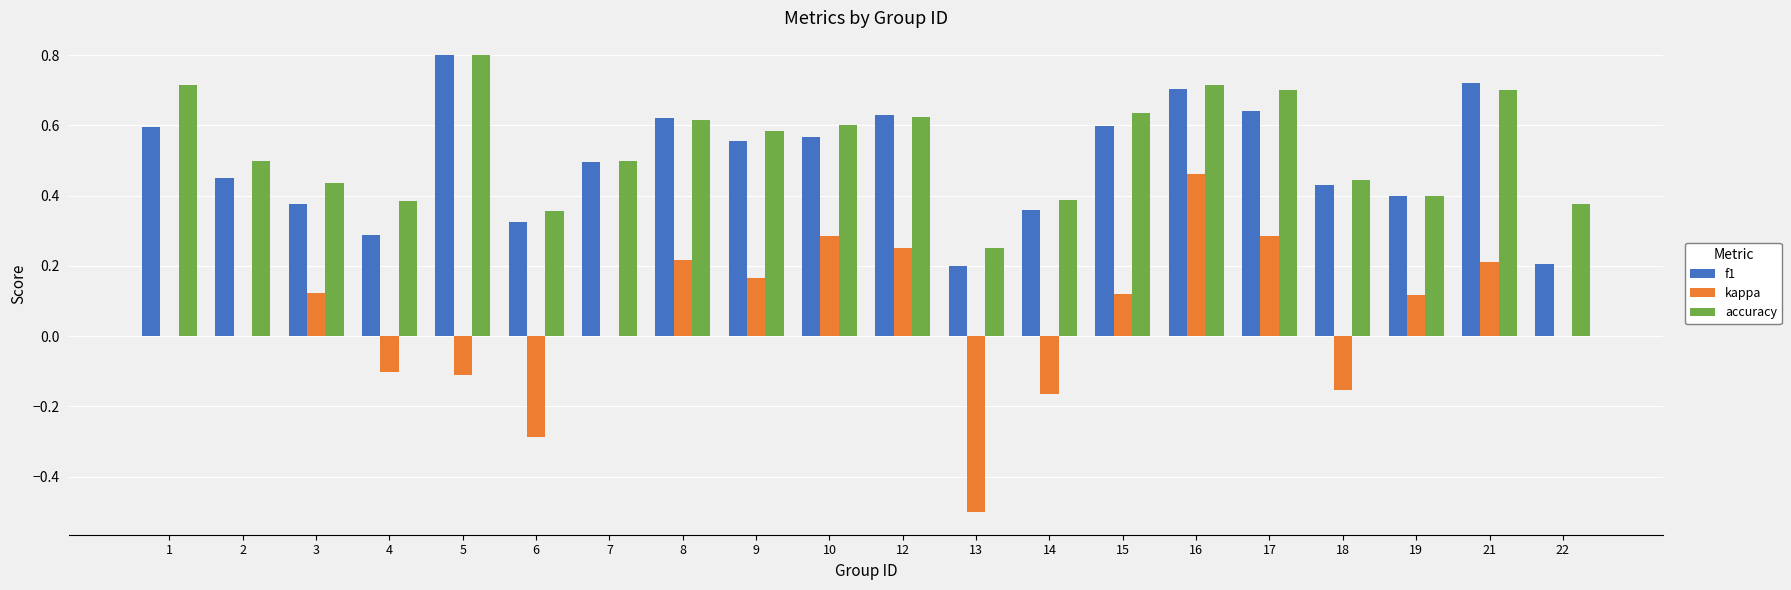

Between 4 and 7, which series saw the biggest shift?

f1